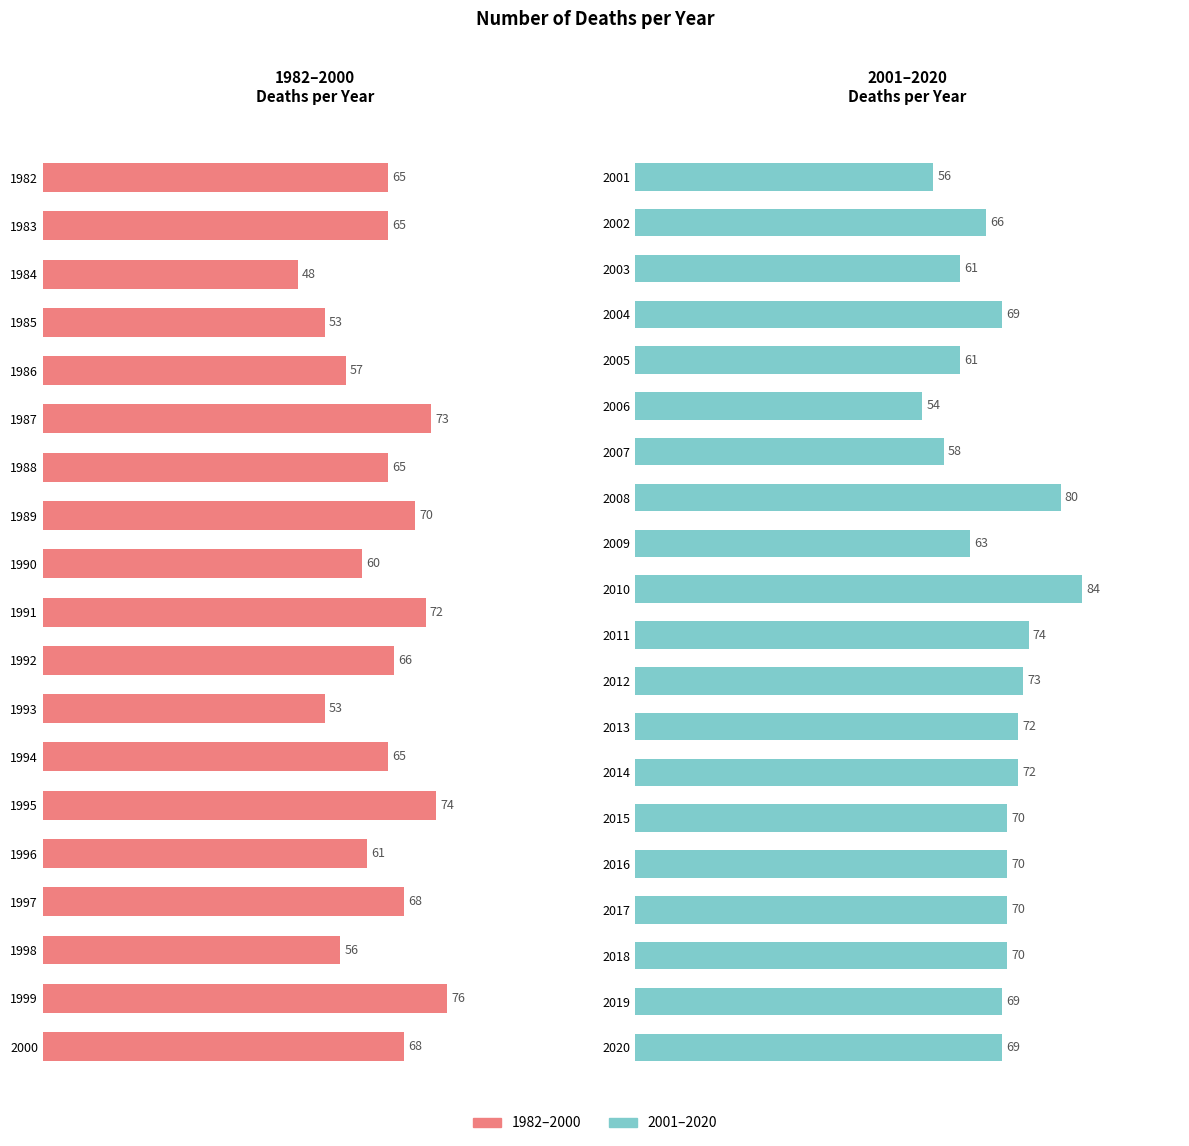

List the labels in order of value, largest first.

2010, 2008, 1999, 1995, 2011, 1987, 2012, 1991, 2013, 2014, 1989, 2015, 2016, 2017, 2018, 2004, 2019, 2020, 1997, 2000, 1992, 2002, 1982, 1983, 1988, 1994, 2009, 1996, 2003, 2005, 1990, 2007, 1986, 1998, 2001, 2006, 1985, 1993, 1984